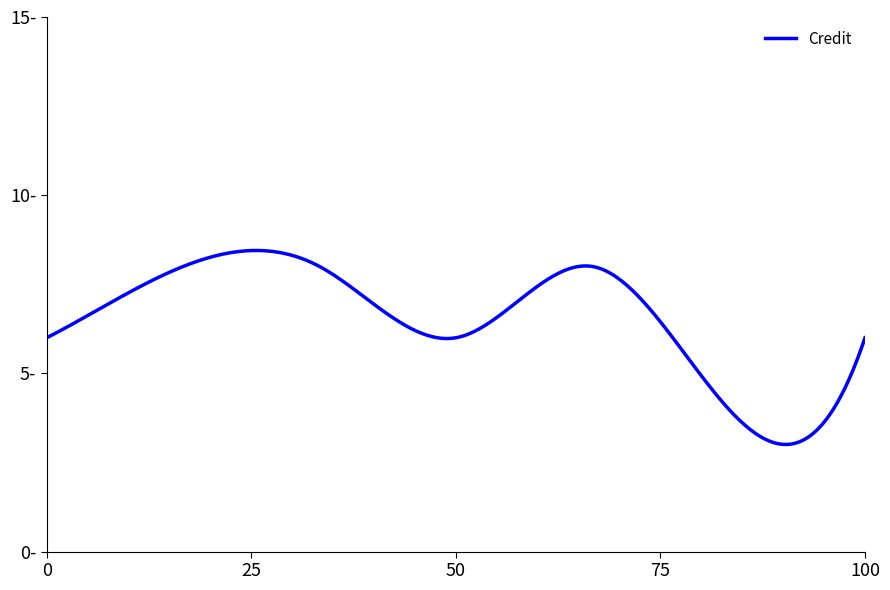

Does the chart have visible grid lines?

No